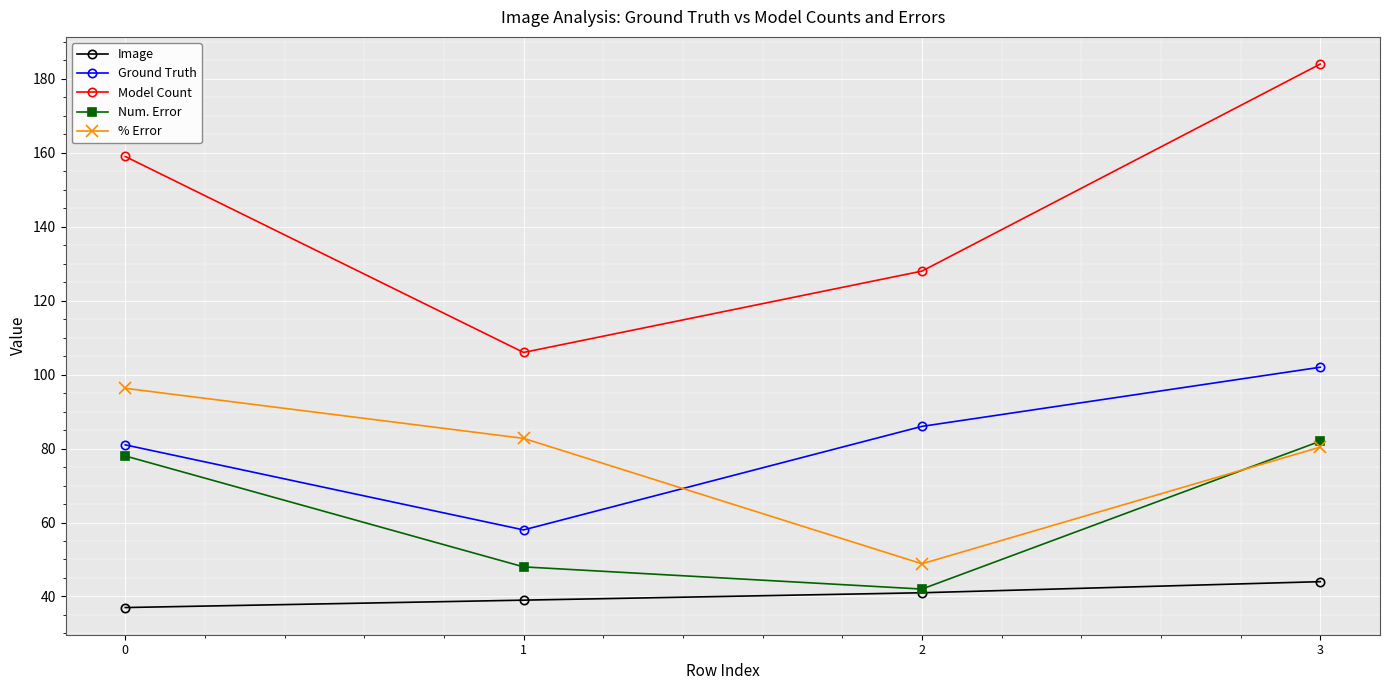

Does the chart have visible grid lines?

Yes